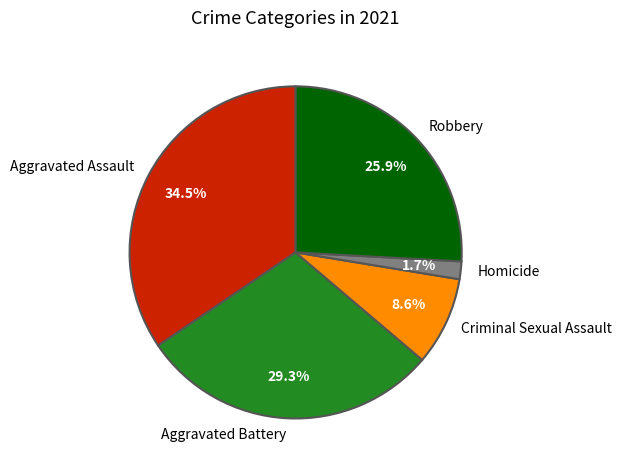

How many segments does this pie chart have?

5